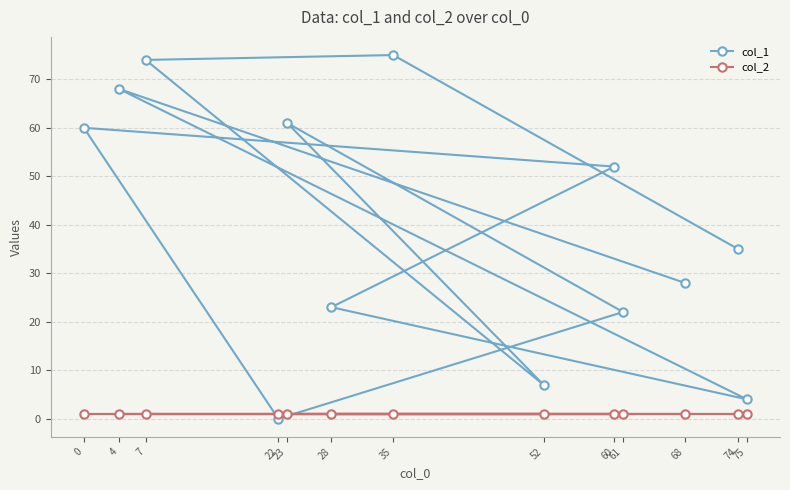

Is it true that col_1 equals 103 at 35?

False